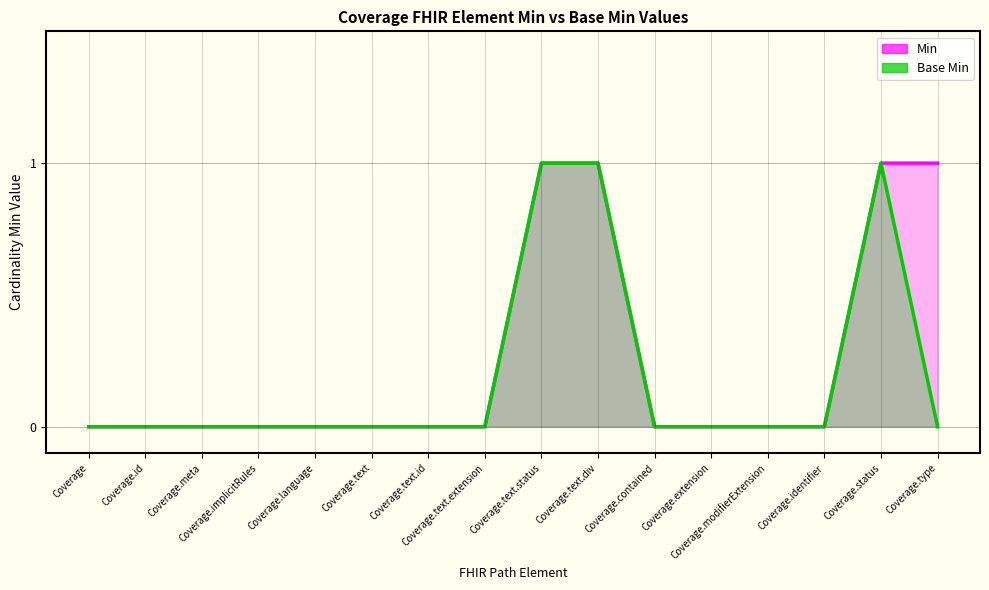

Where is Min nearest to the value 0?

Coverage